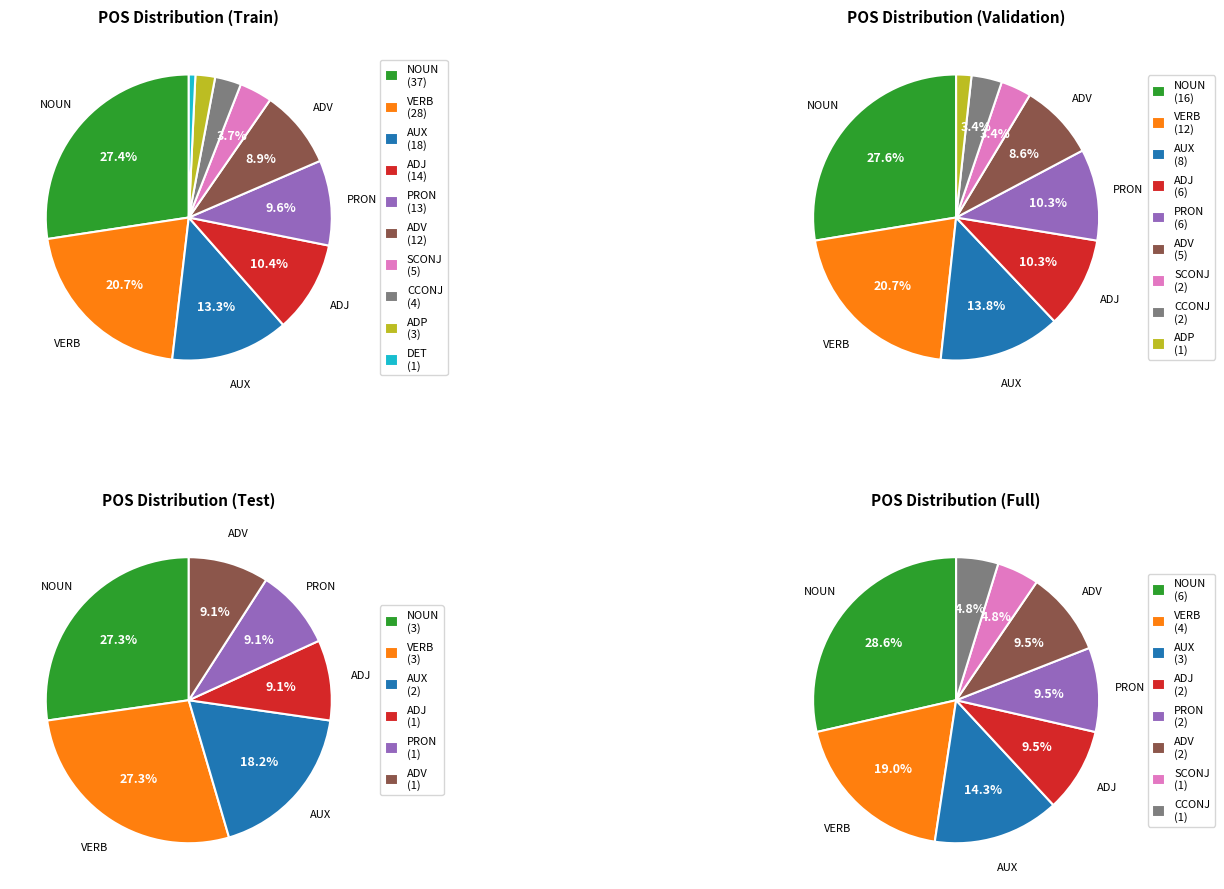

Which slice is the smallest?

DET